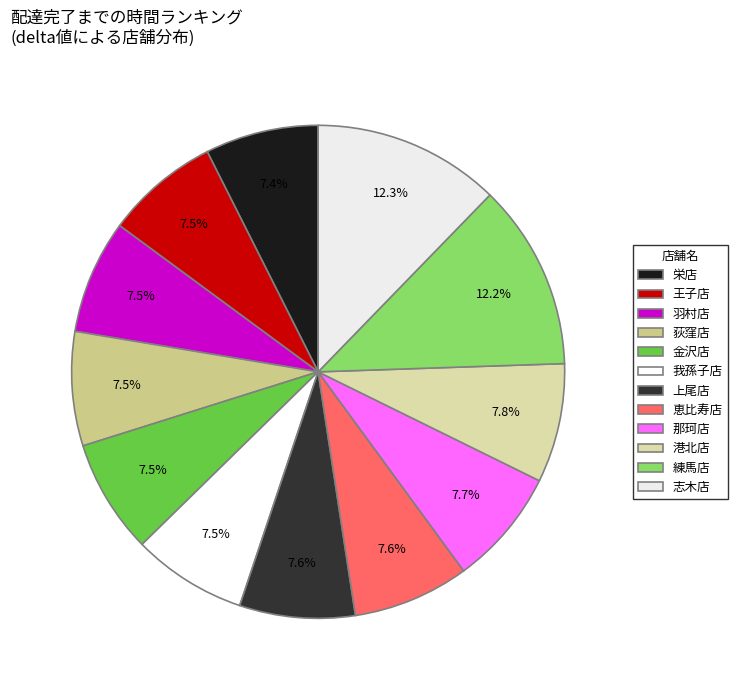

Is it true that 荻窪店 is 1% of the pie?

False